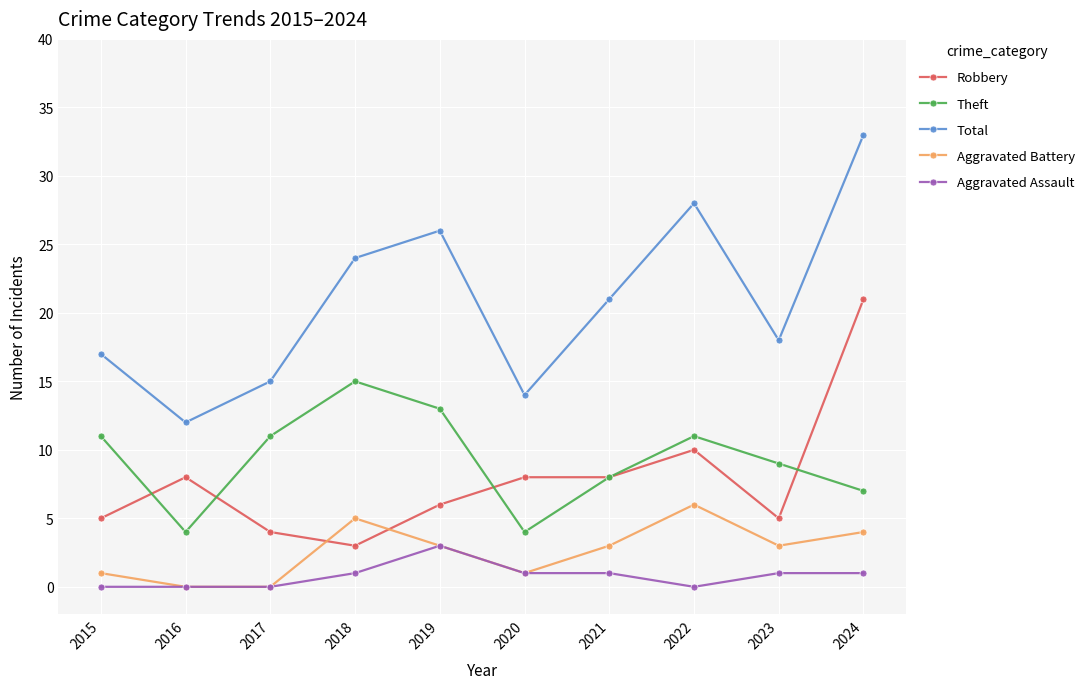

What are all the series names shown in the legend?

Robbery, Theft, Total, Aggravated Battery, Aggravated Assault